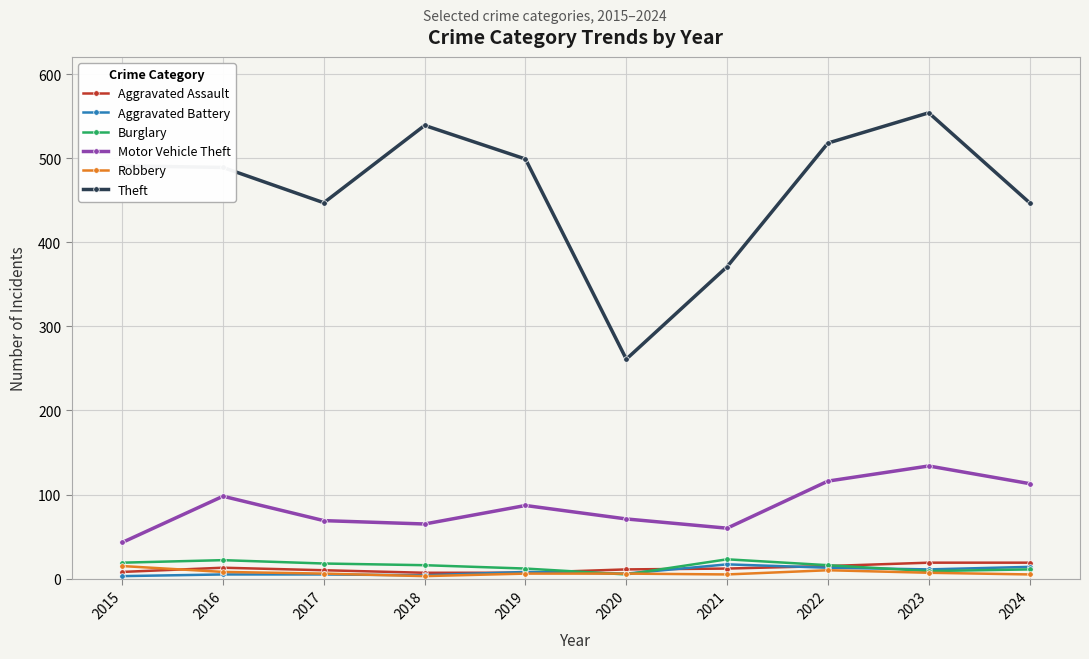

The Motor Vehicle Theft series shows 65 at 2018. True or false?

True